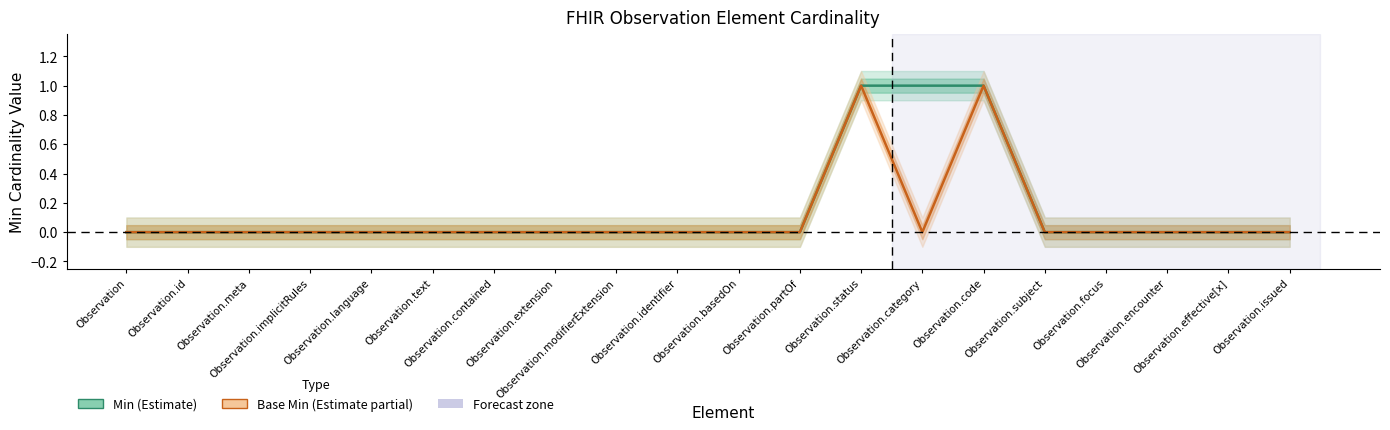

Which series has the largest total across all categories?

Min